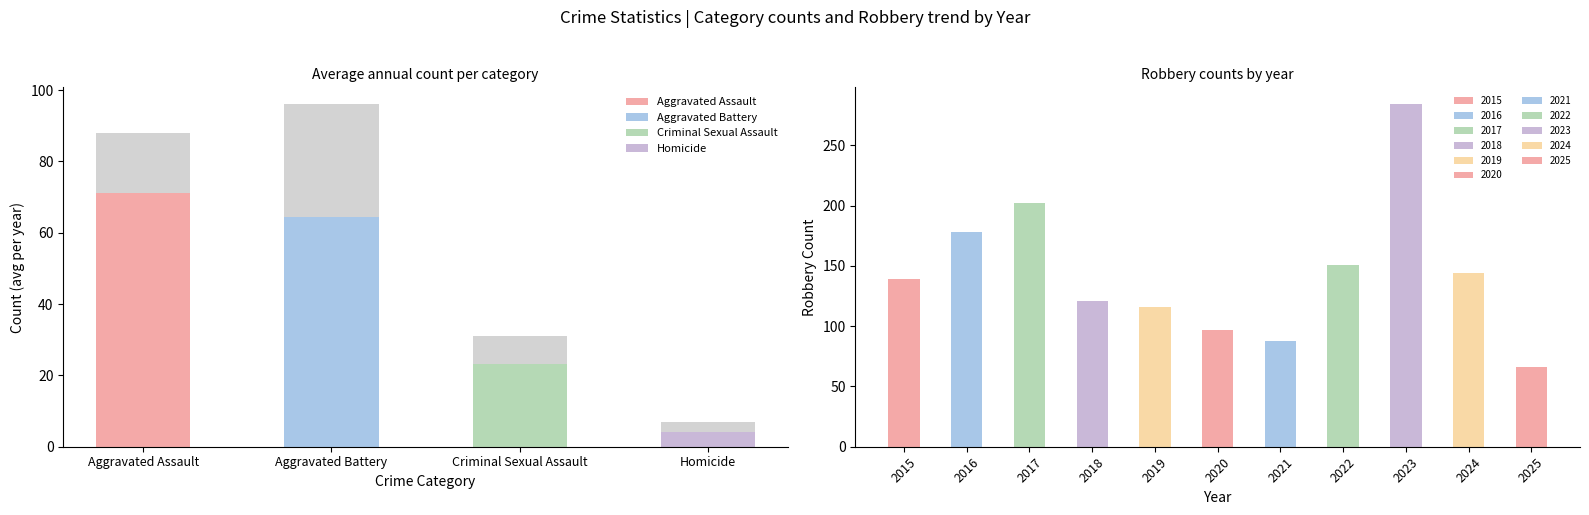

What is the value of the Robbery bar at the 2nd from the left?

178